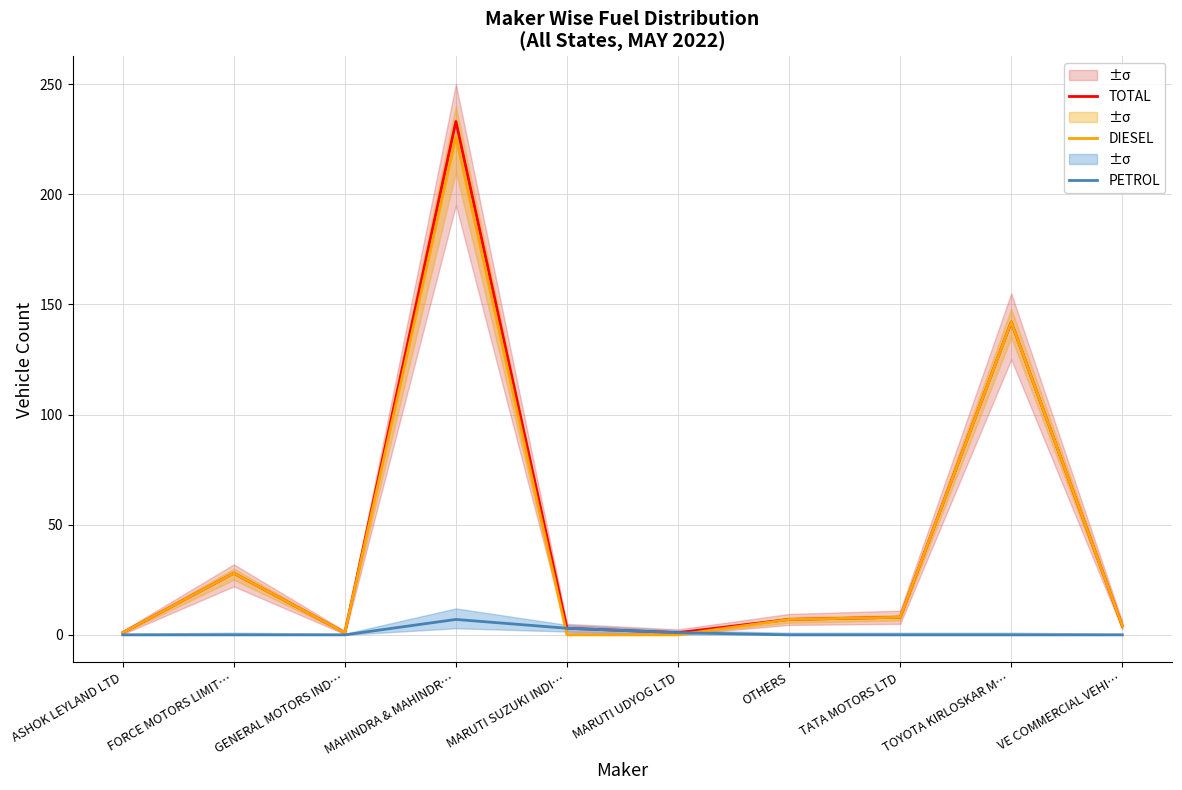

What is the difference between the highest and lowest values at VE COMMERCIAL VEHI…?

4